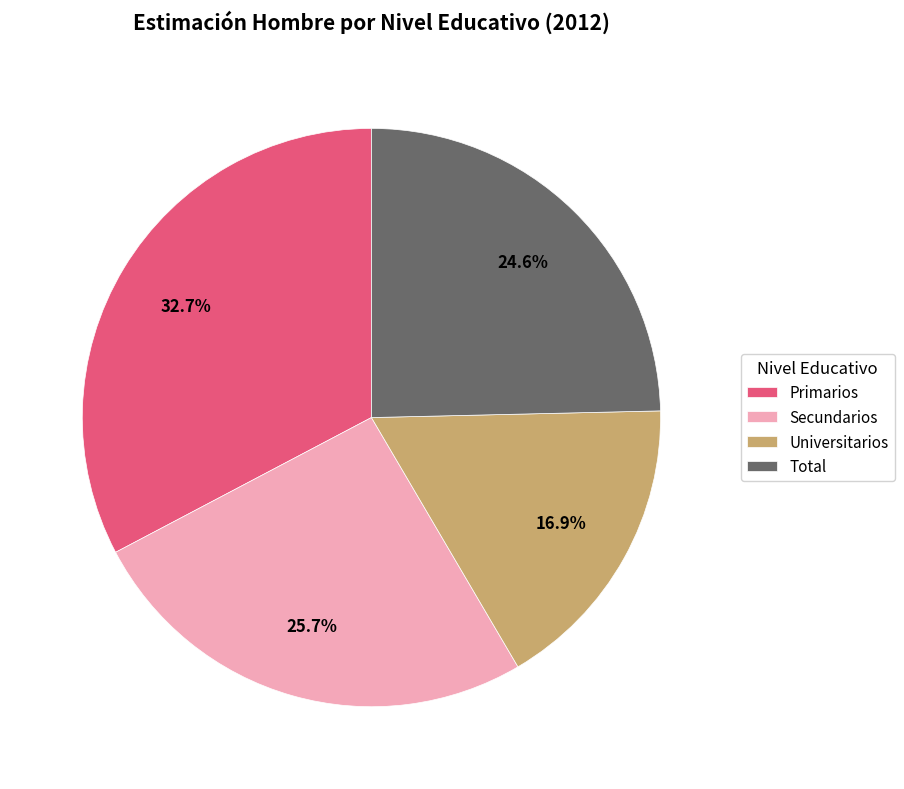

Is Secundarios the majority of the pie?

No